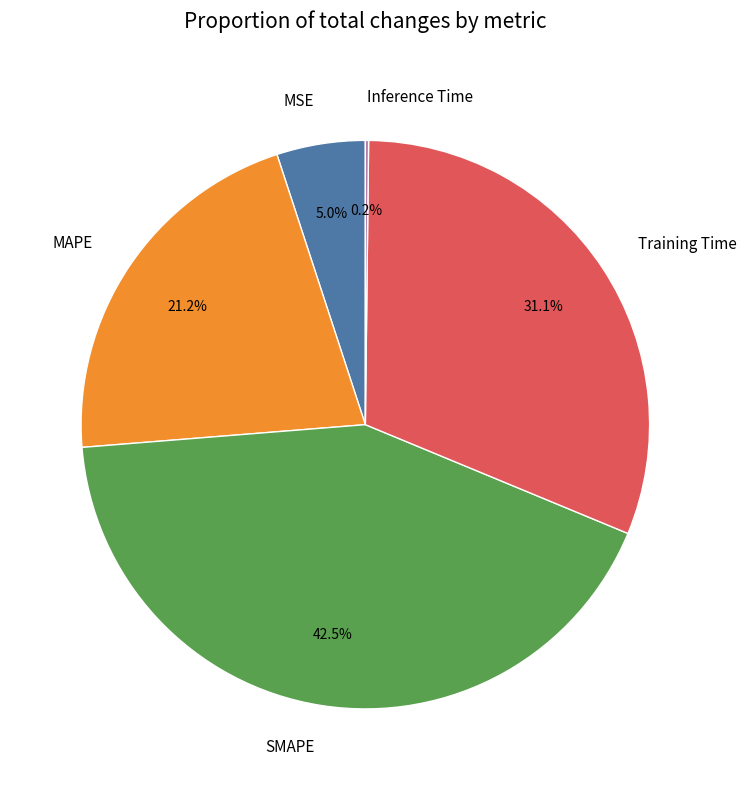

What is the largest slice in the pie chart?

SMAPE